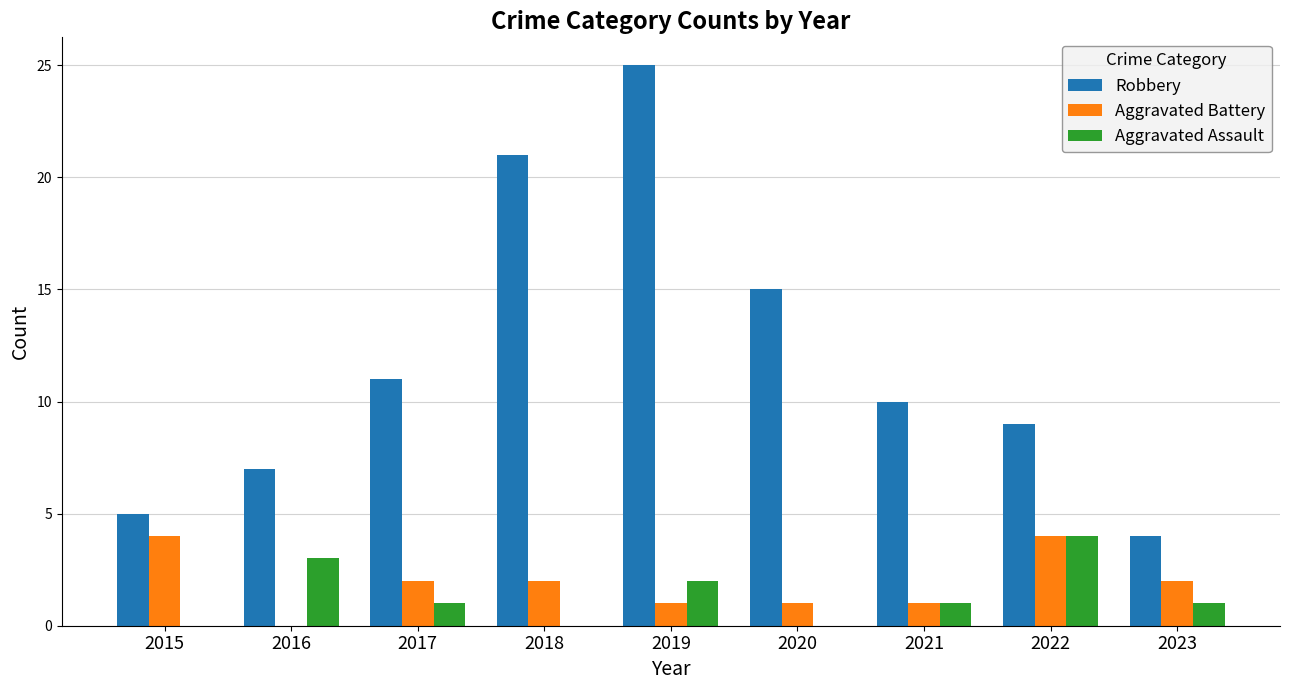

Where does the Aggravated Assault series first go above 1?

2016